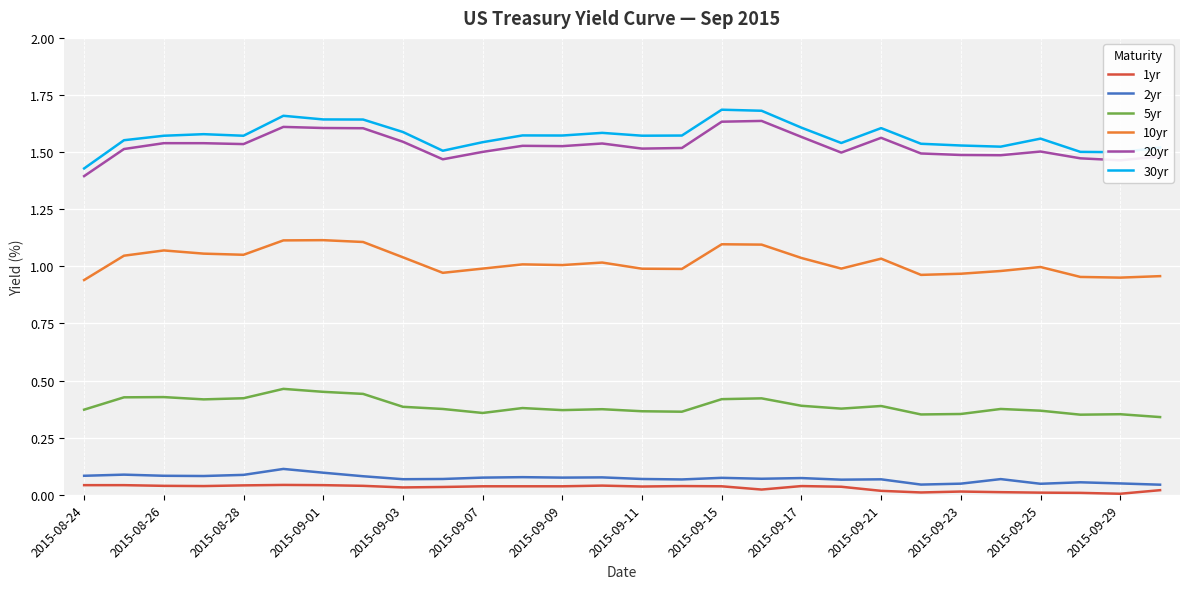

True or false: 1yr has more than 0 interior local peaks.

True